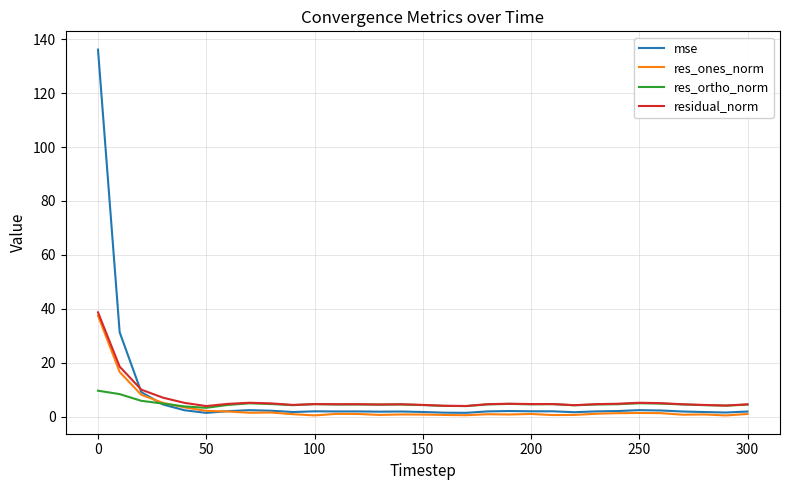

What is the maximum value for residual_norm?

38.7